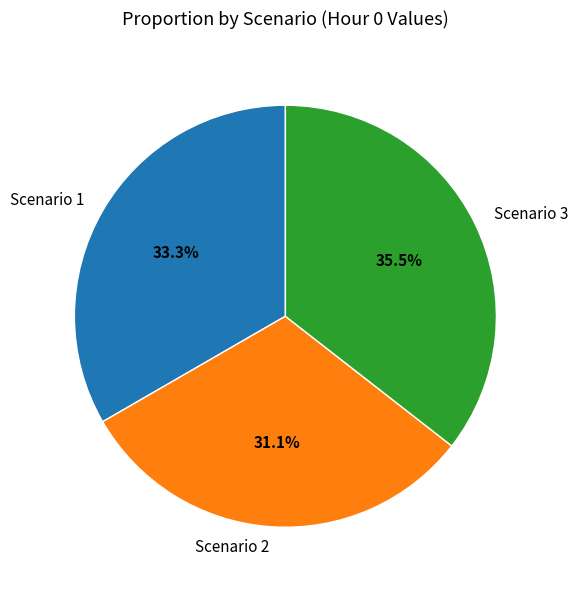

Is there any slice that represents more than half of the pie?

No